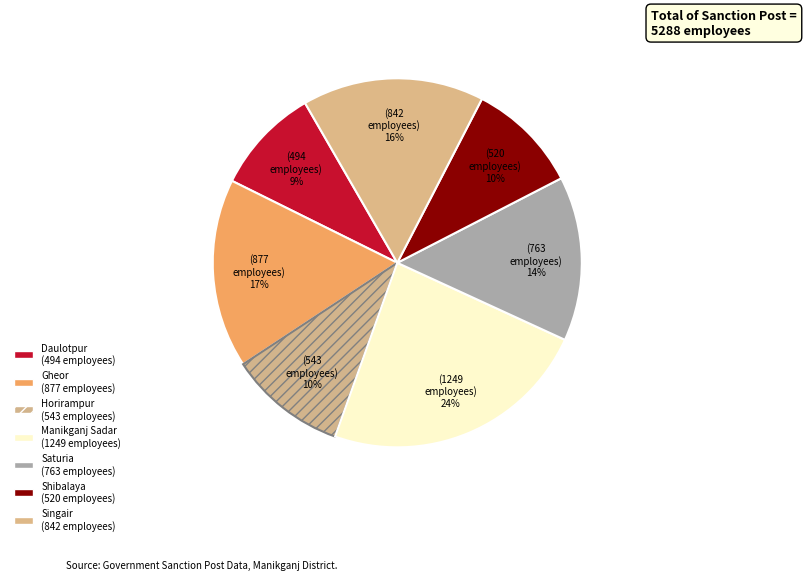

How many slices are in this pie chart?

7